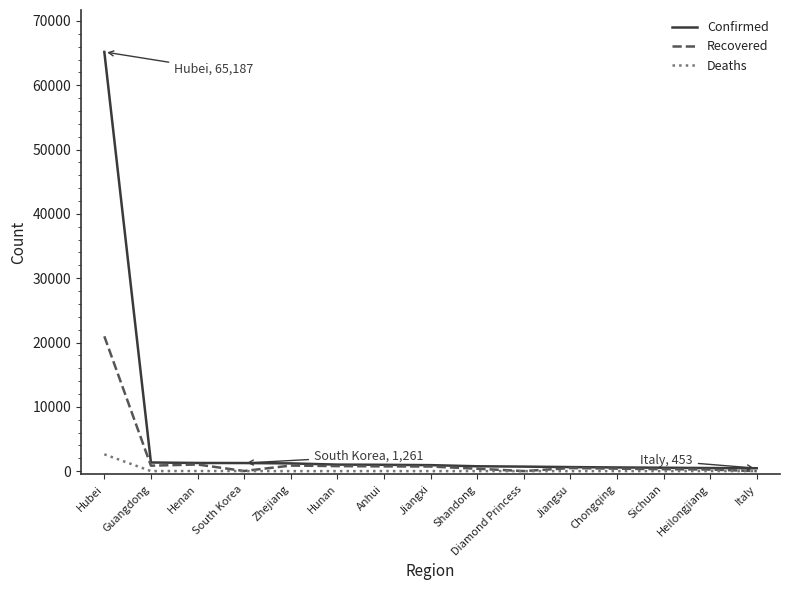

At which category is the sum across all series the highest?

Hubei